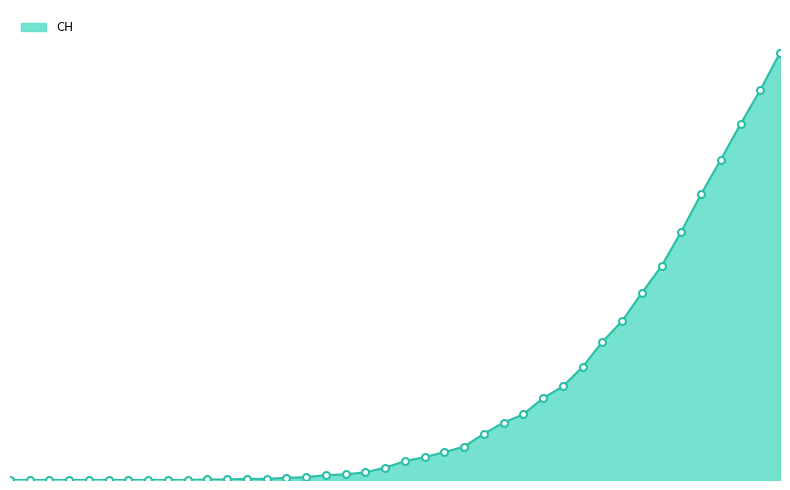

Does the chart have visible grid lines?

No